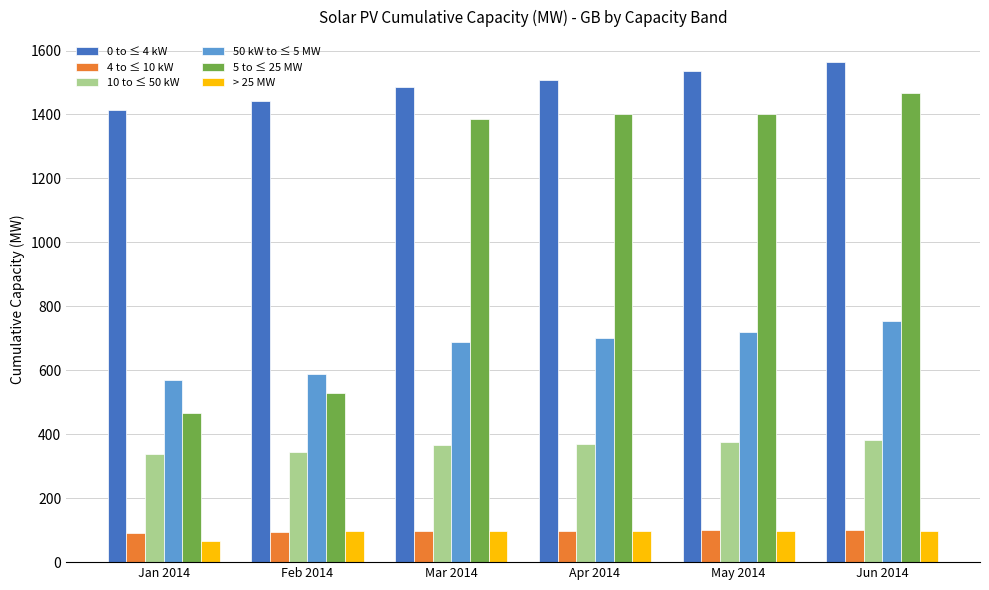

Which series has the widest spread of values?

5 to ≤ 25 MW